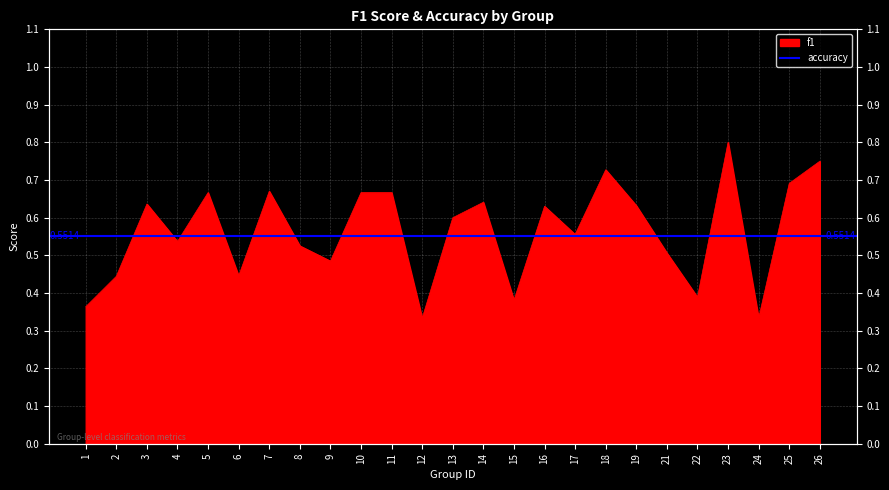

At which category does the data reach its first local peak?

3